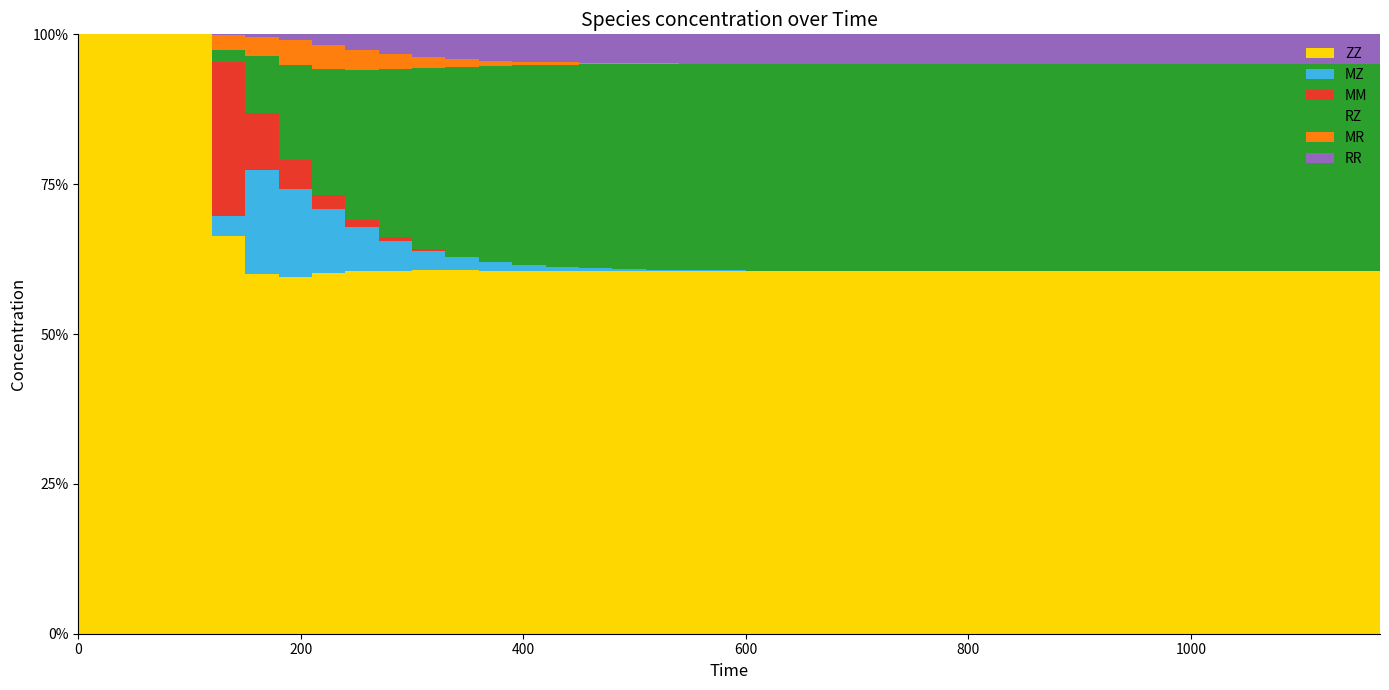

True or false: RR and ZZ cross at least once.

False